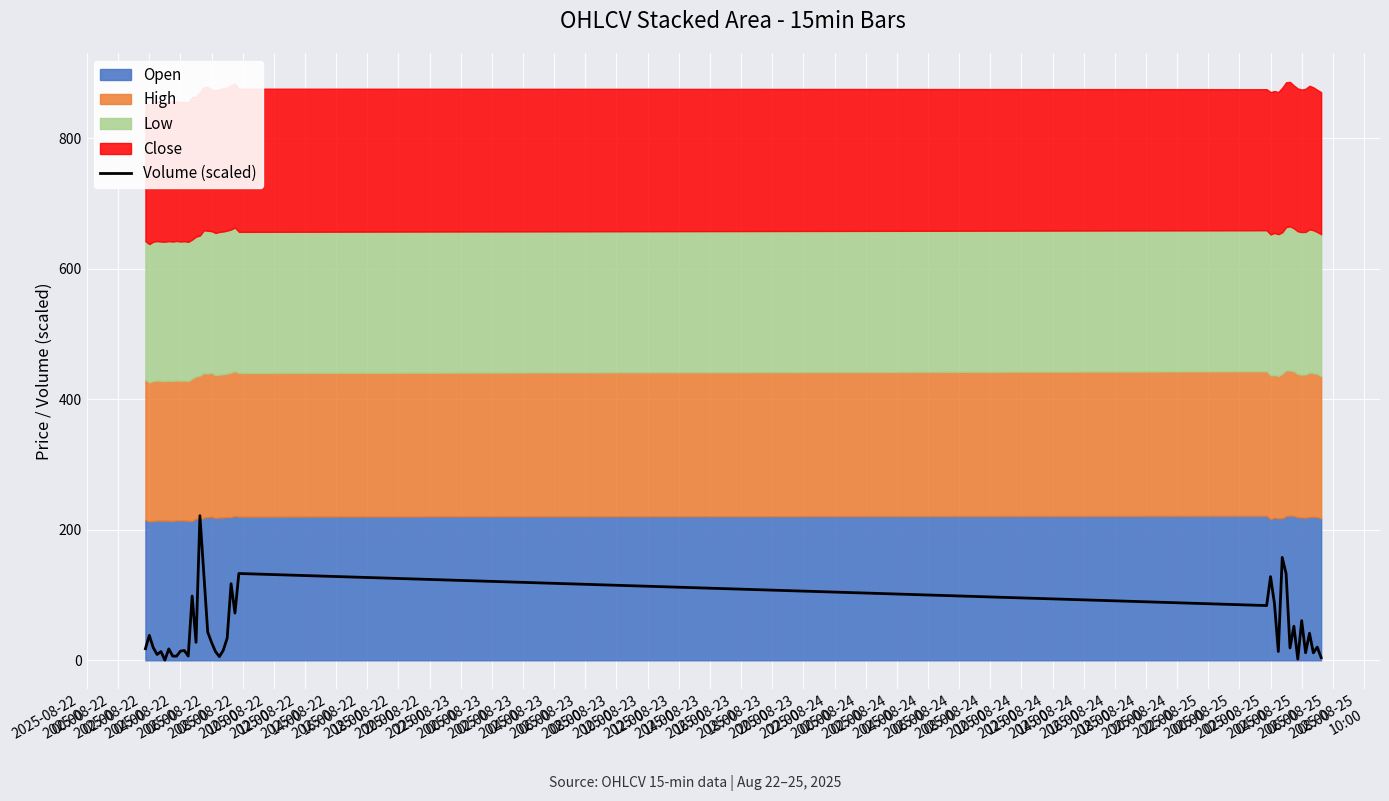

What is the greatest value displayed?

221.7